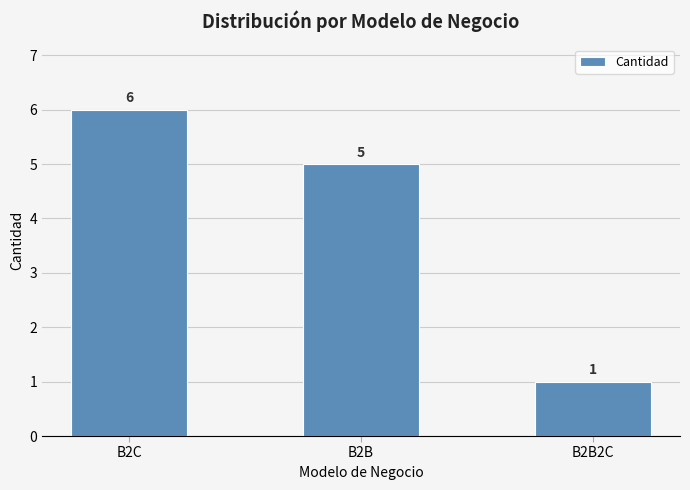

Which has a higher value, B2B2C or B2C?

B2C